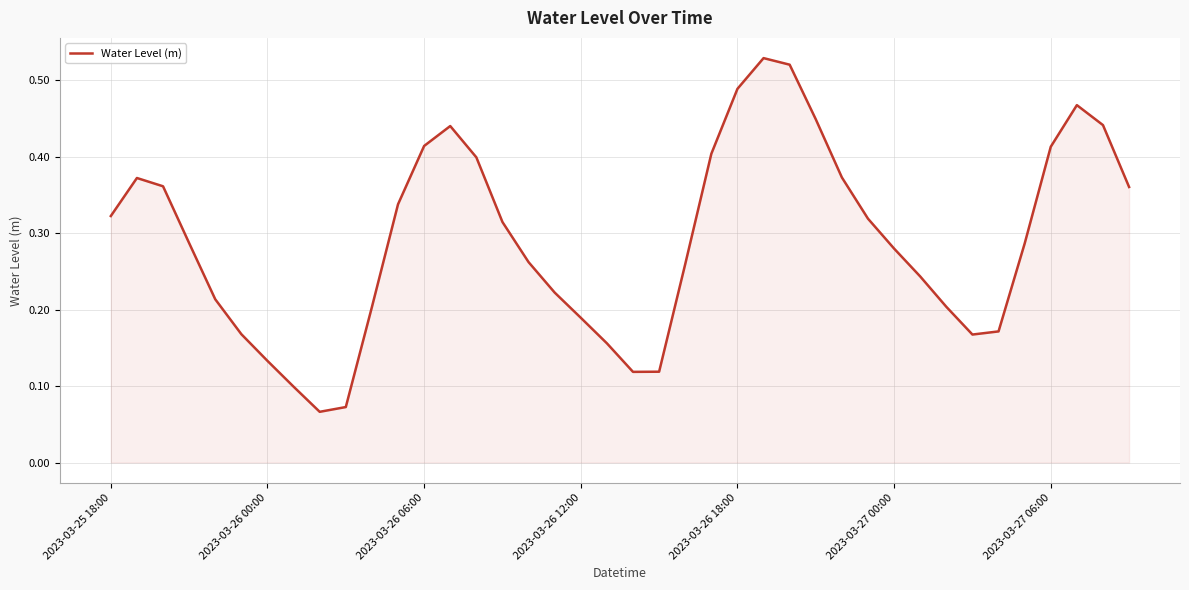

Which has a higher value, 2023-03-25 18:00 or 2023-03-27 06:00?

2023-03-27 06:00